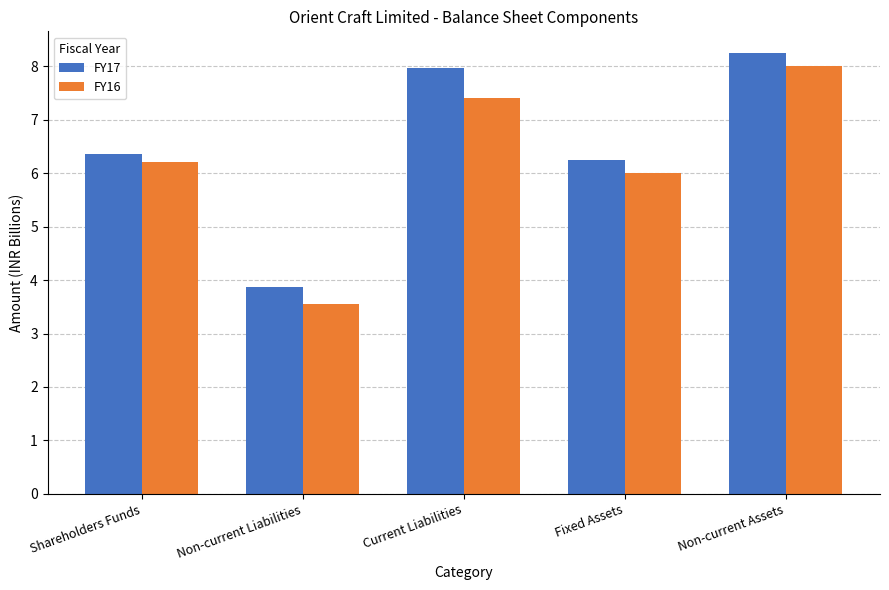

Which series has the largest total across all categories?

FY17